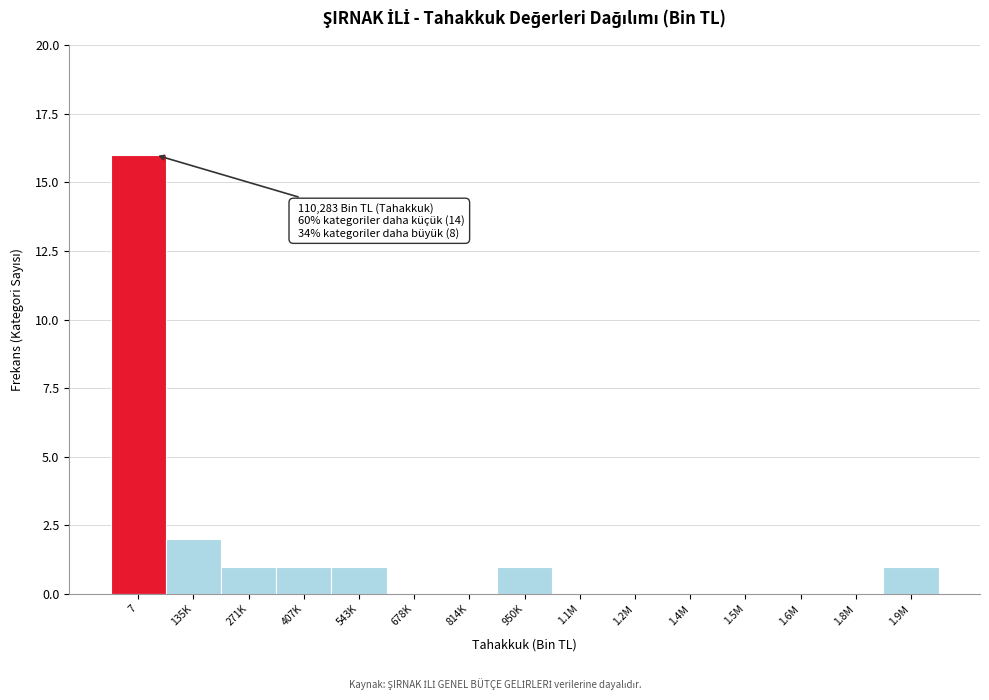

Reading left to right, extract all data points from this chart.

7=16	135K=2	271K=1	407K=1	543K=1	678K=0	814K=0	950K=1	1.1M=0	1.2M=0	1.4M=0	1.5M=0	1.6M=0	1.8M=0	1.9M=1